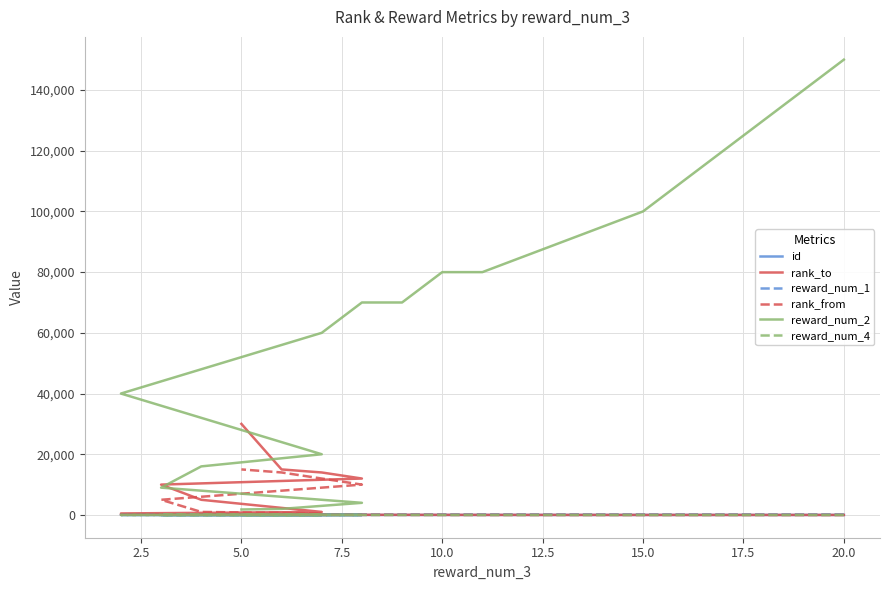

Count the number of categories in the chart.

15